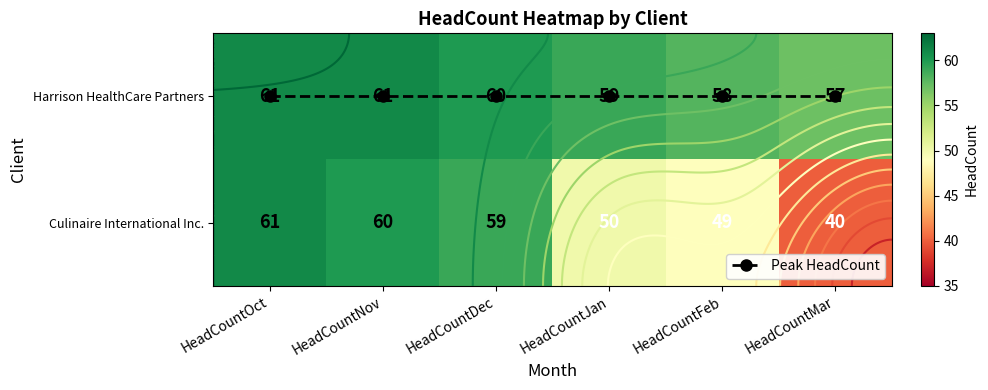

True or false: Harrison HealthCare Partners has a value of 61 at HeadCountOct.

True